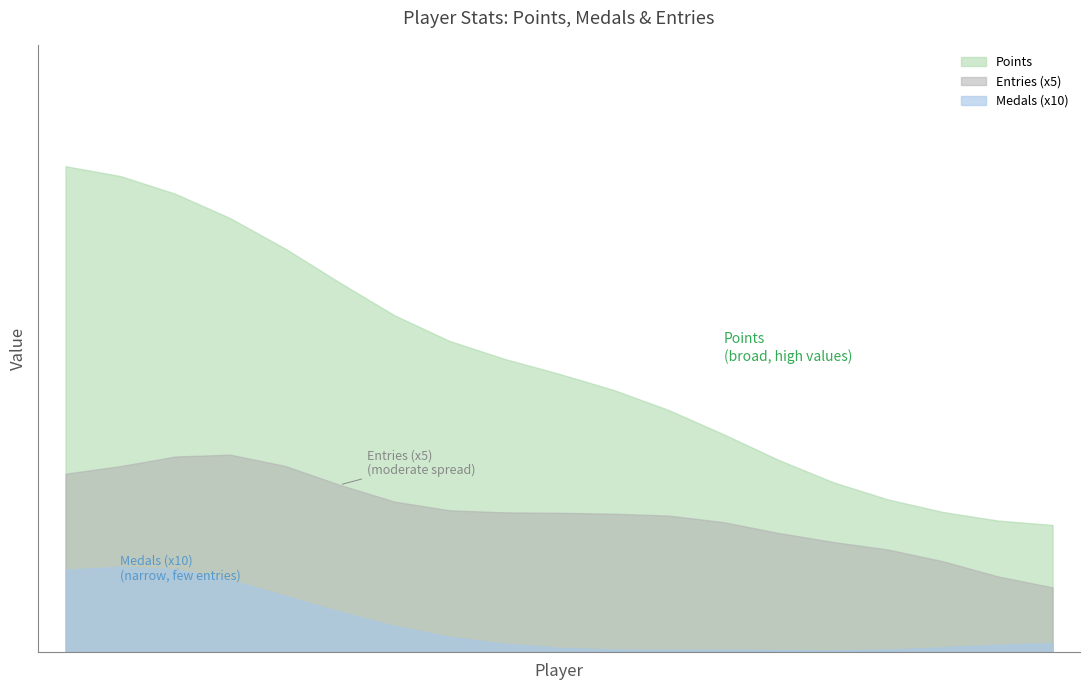

Rank the series by their maximum value, from highest to lowest.

Points, Entries (x5), Medals (x10)